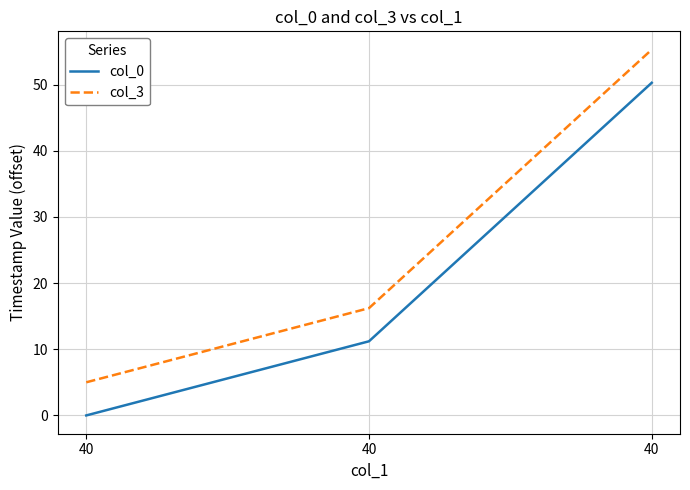

What are all the series names shown in the legend?

col_0, col_3